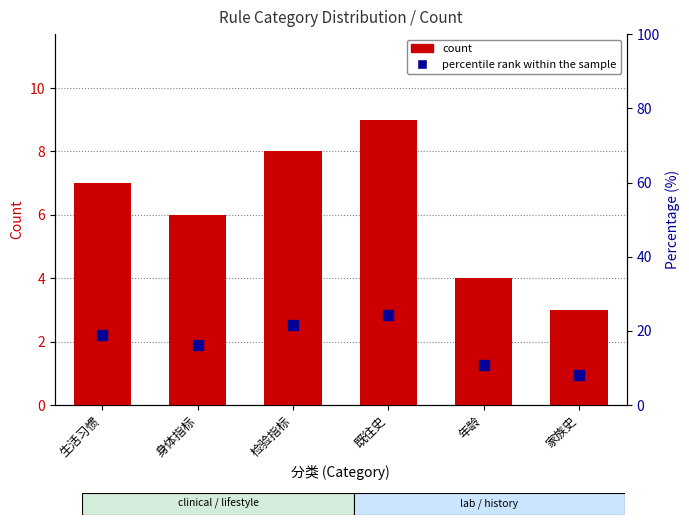

Is it true that percentile rank within the sample equals 4.8 at 身体指标?

False